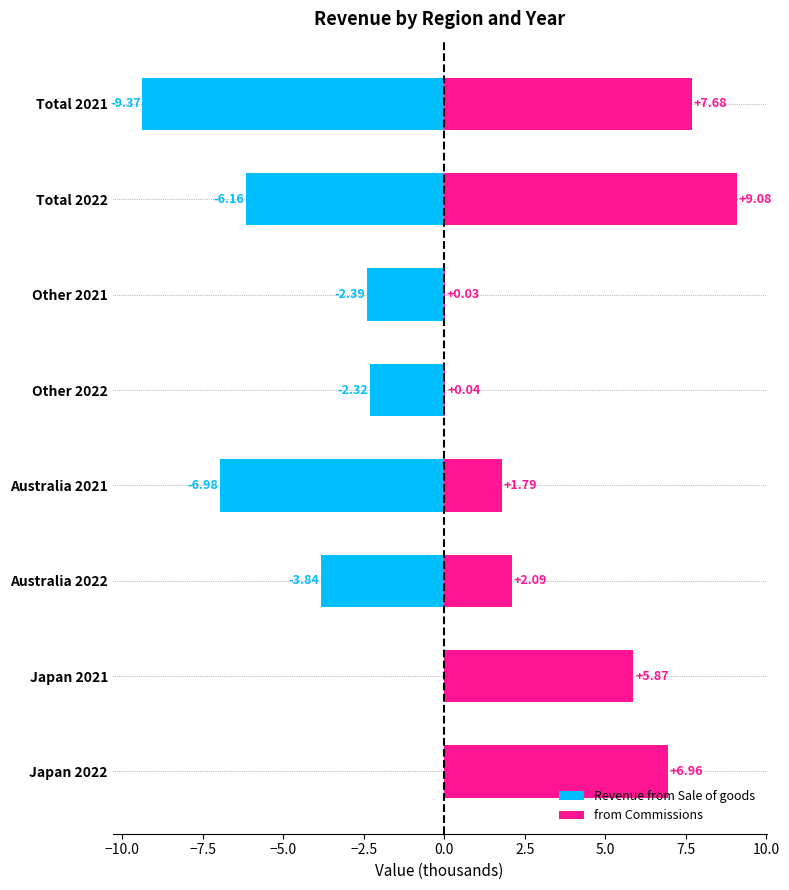

Reading left to right, what are all the values shown in this chart?

Revenue from Sale of goods: 0.0	0.0	-3.8	-7.0	-2.3	-2.4	-6.2	-9.4
from Commissions: 7.0	5.9	2.1	1.8	0.0	0.0	9.1	7.7